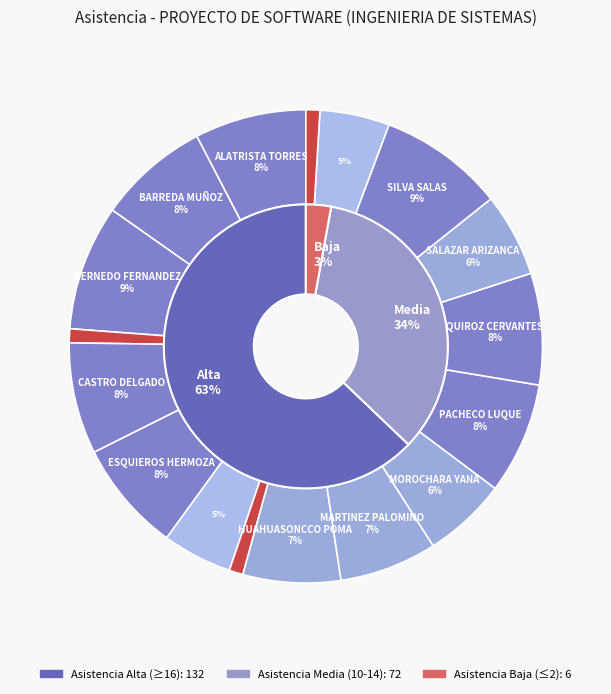

How many slices are in this pie chart?

17